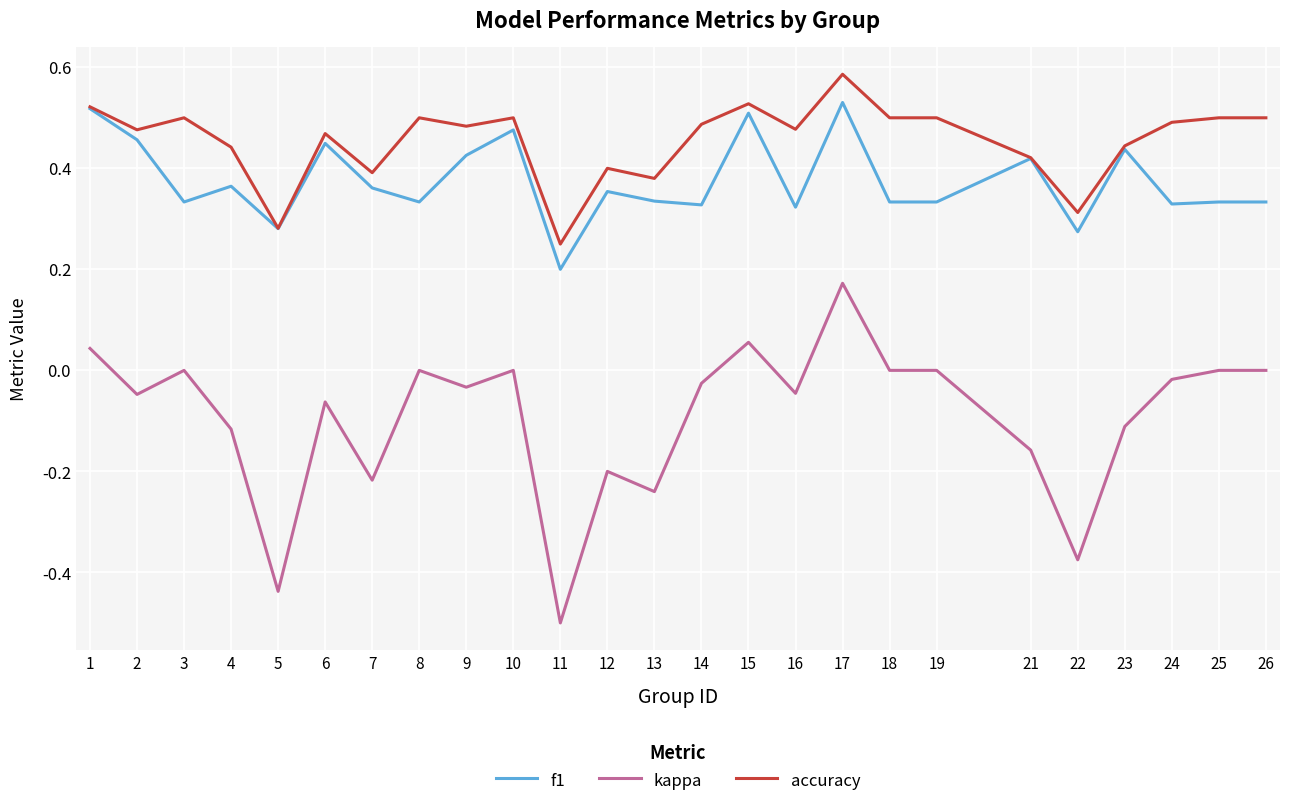

Which series has the widest spread of values?

kappa